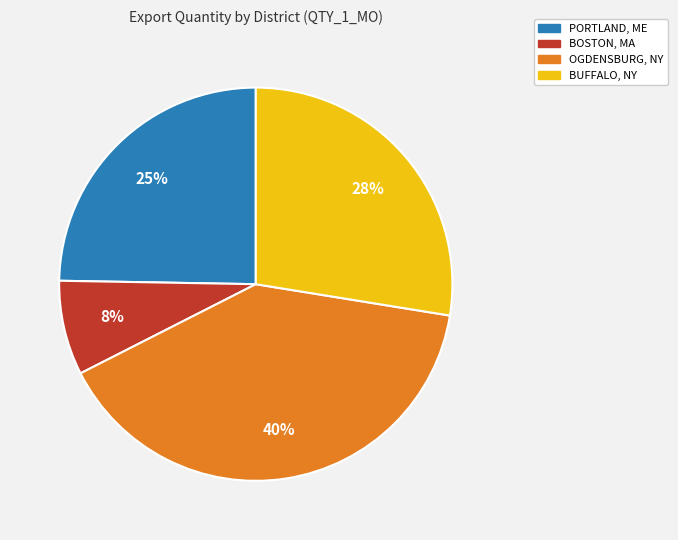

Does any single category account for the majority?

No